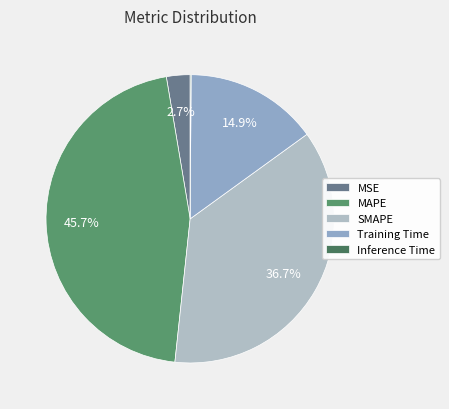

True or false: SMAPE accounts for 46% of the total.

False